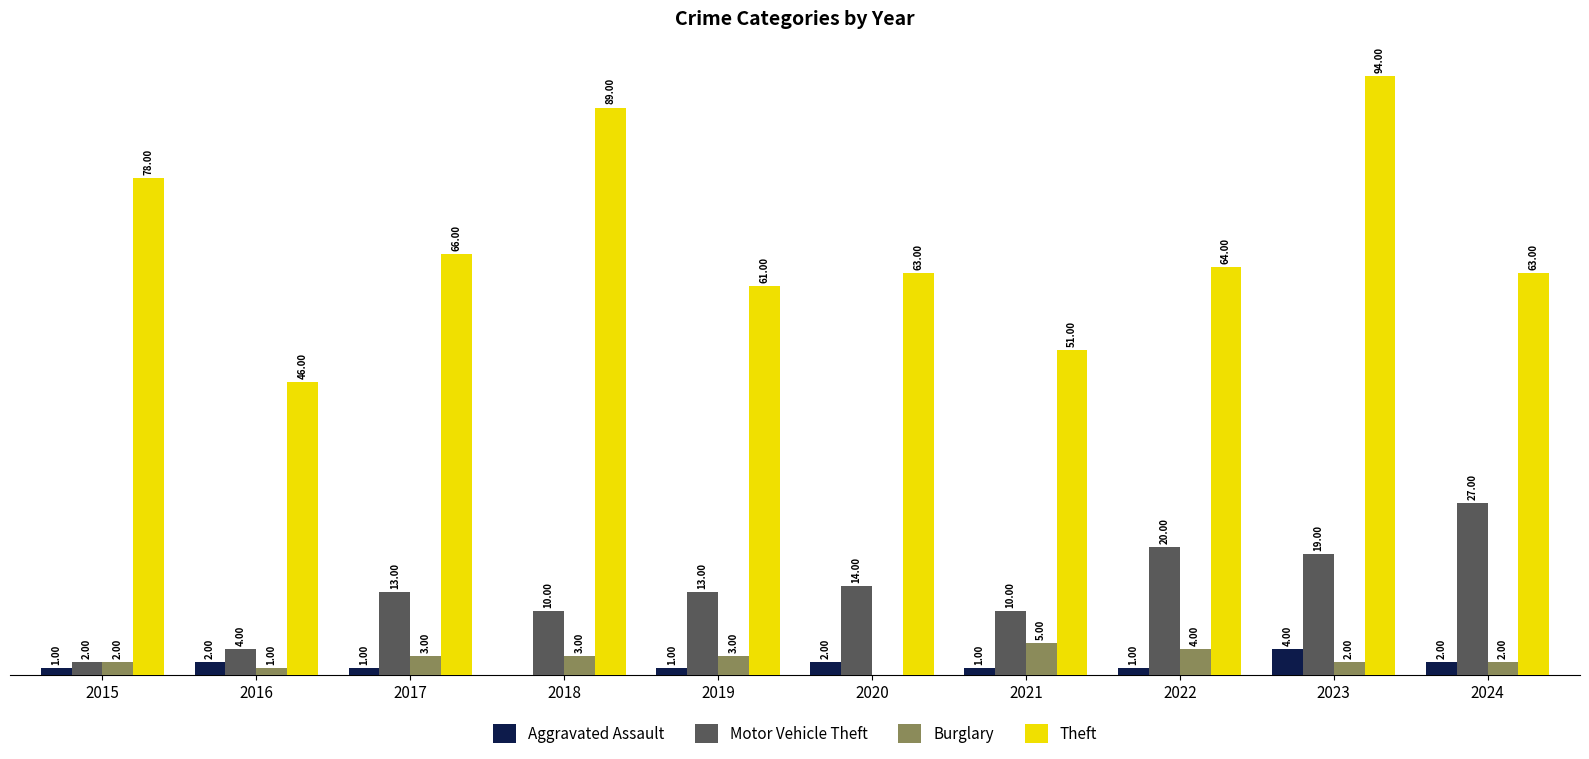

Is the value of Motor Vehicle Theft at 2017 greater than the value of Aggravated Assault at 2018?

Yes